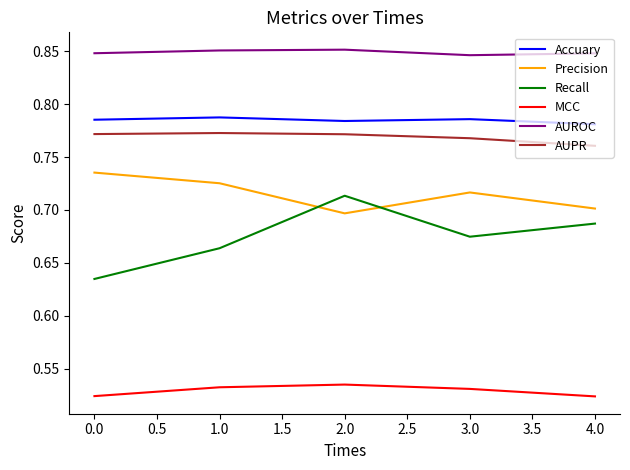

At which label is AUPR closest to 0?

4.0